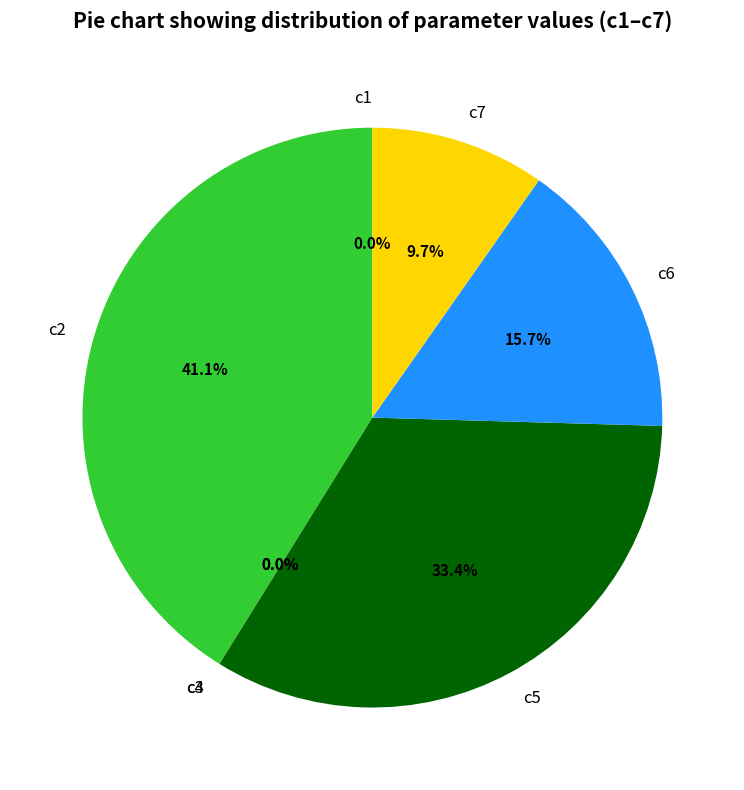

To the nearest percent, what portion does c5 represent?

33%